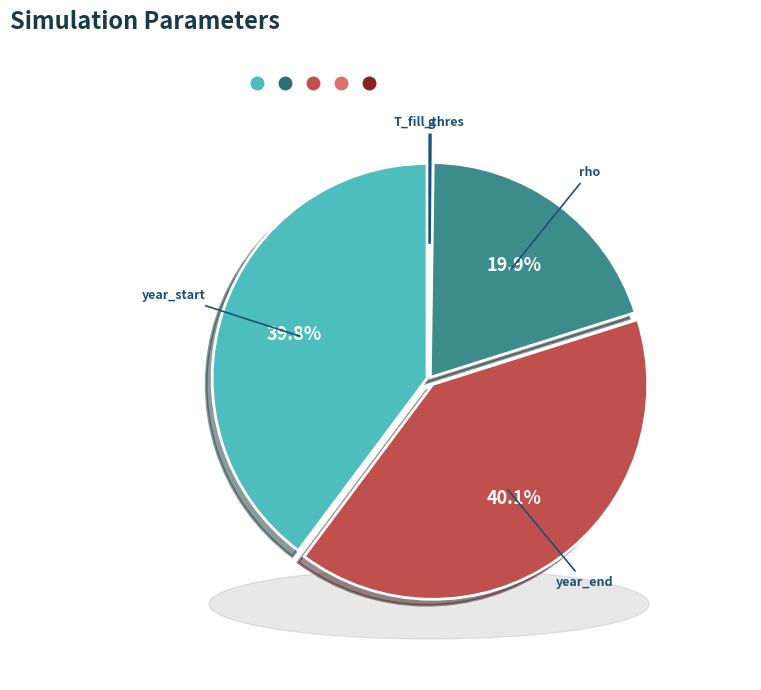

Is there a majority slice in this chart?

No